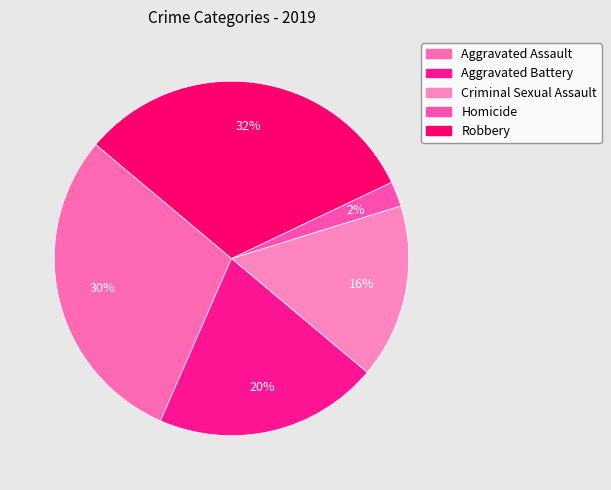

Is it true that Homicide is 1% of the pie?

False